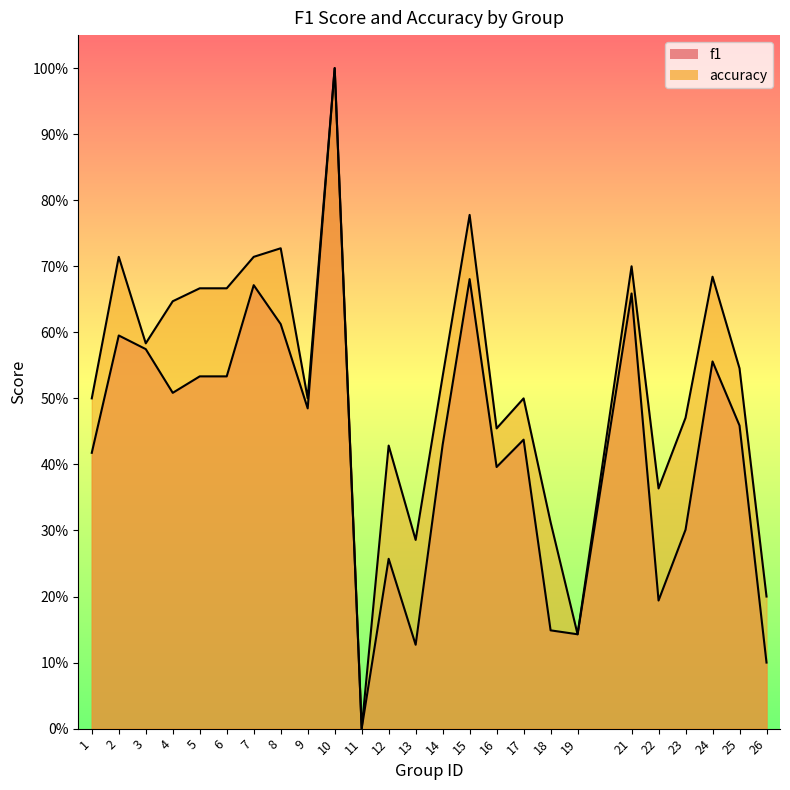

How many positive values does the f1 series have?

24